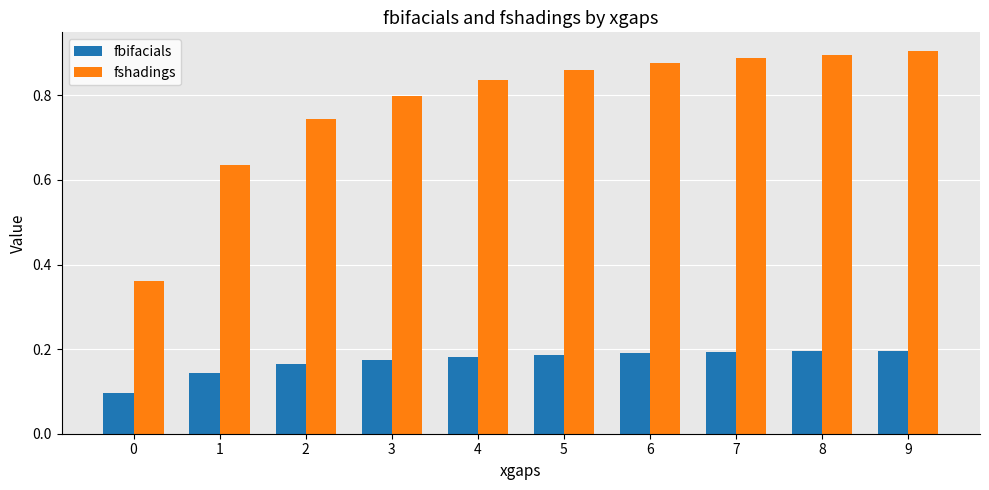

Which series changed the most between 2 and 6?

fshadings